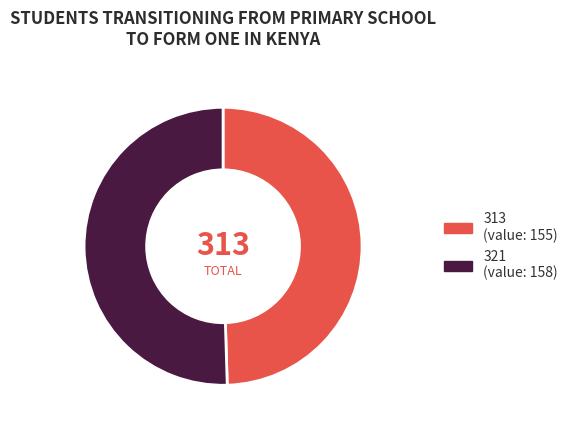

Does any single category account for the majority?

Yes